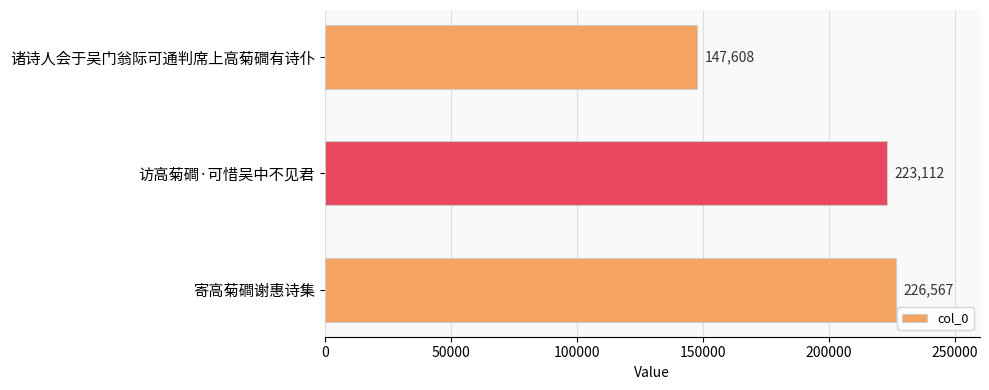

Count the number of categories in the chart.

3